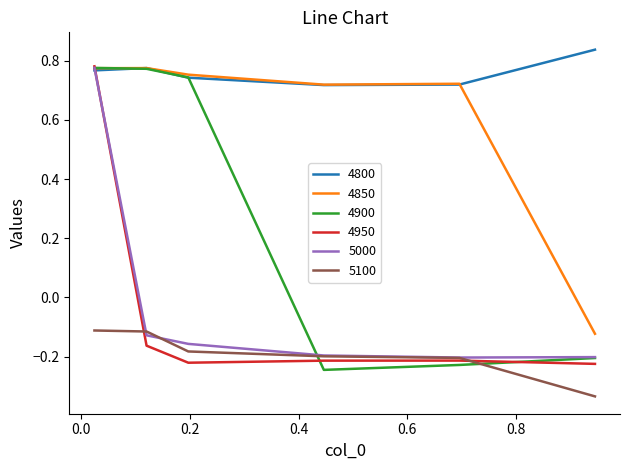

How many interior local valleys does the 4900 series have?

1